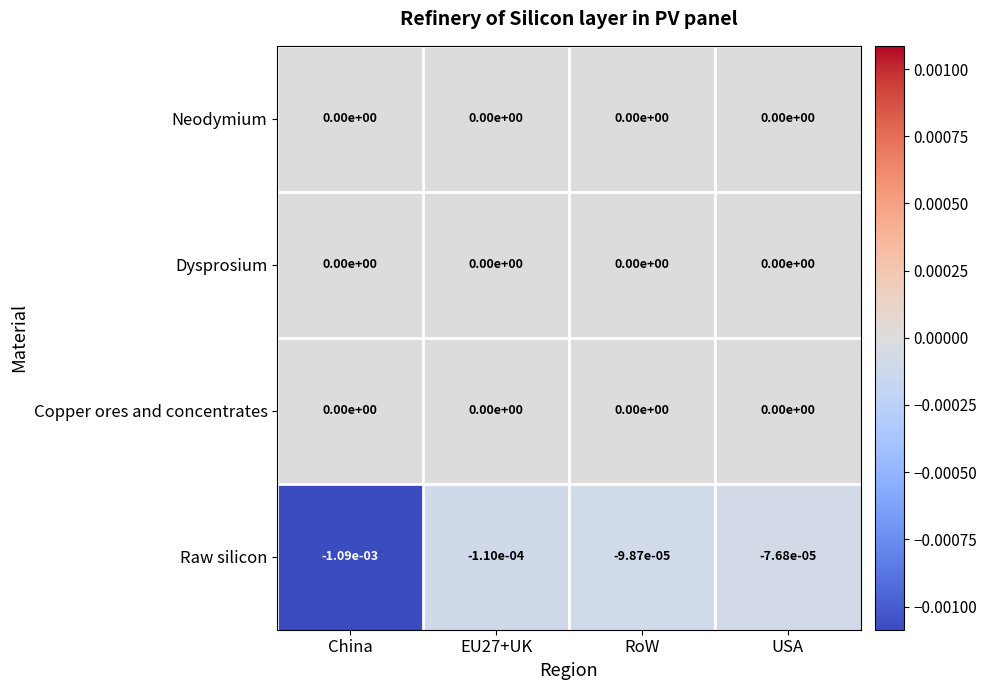

Which series changed the most between EU27+UK and RoW?

Raw silicon